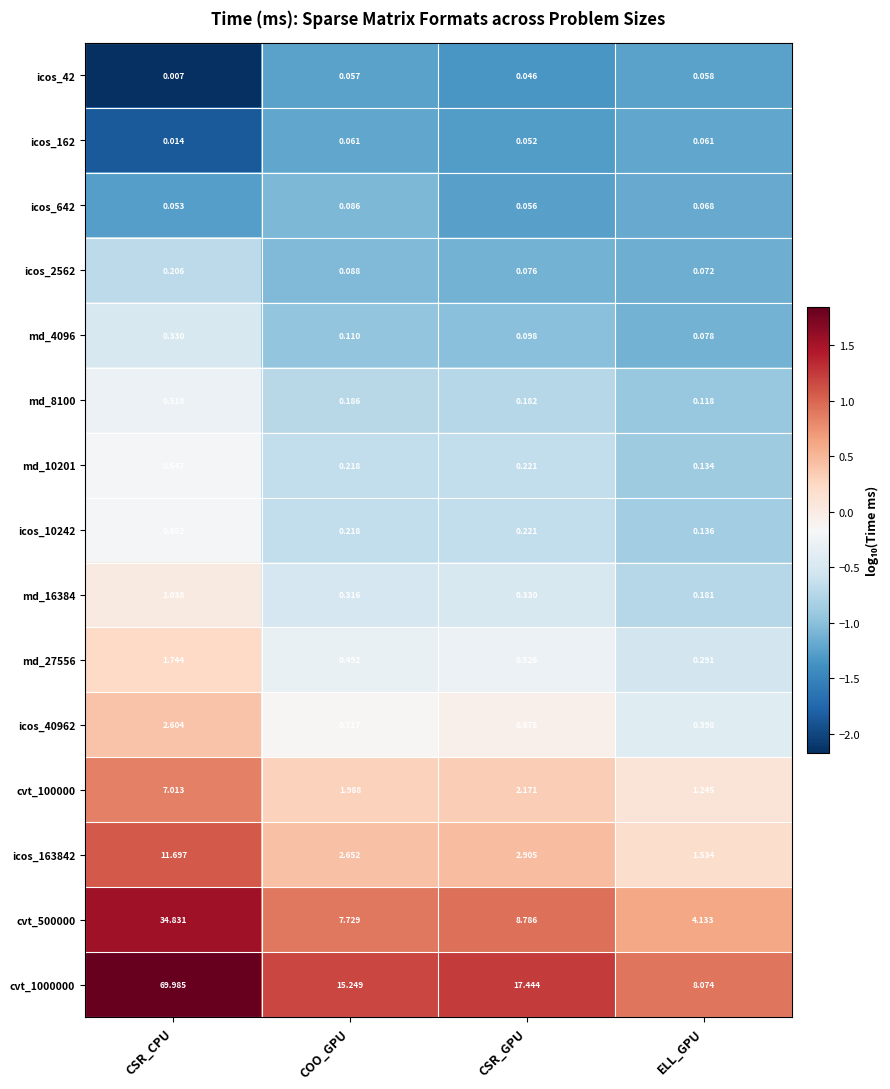

Is the value of icos_642 at COO_GPU greater than the value of md_10201 at CSR_CPU?

No